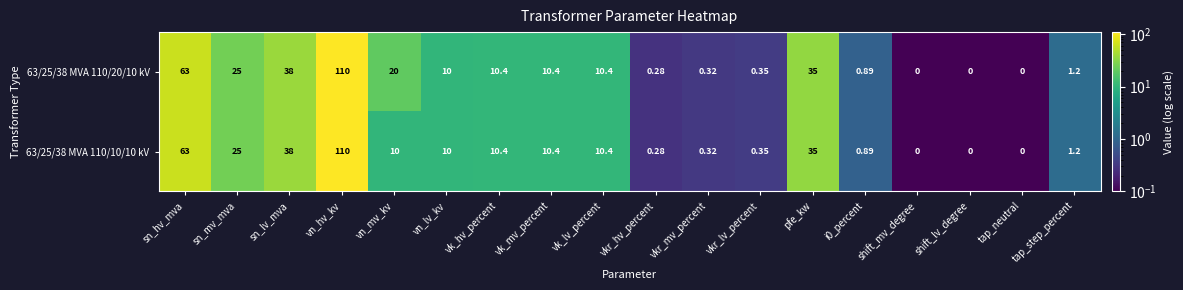

Where is 63/25/38 MVA 110/20/10 kV nearest to the value 55?

sn_hv_mva